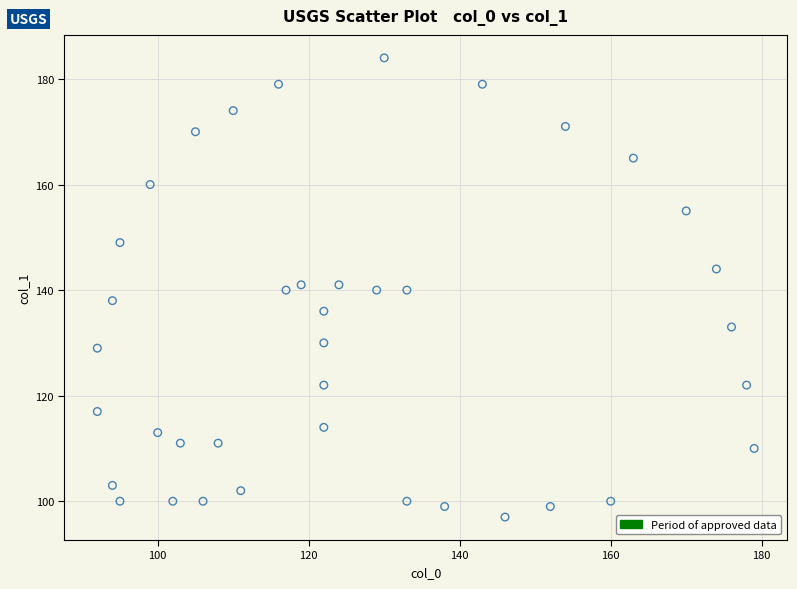

What is the range of X values (max minus min)?

87